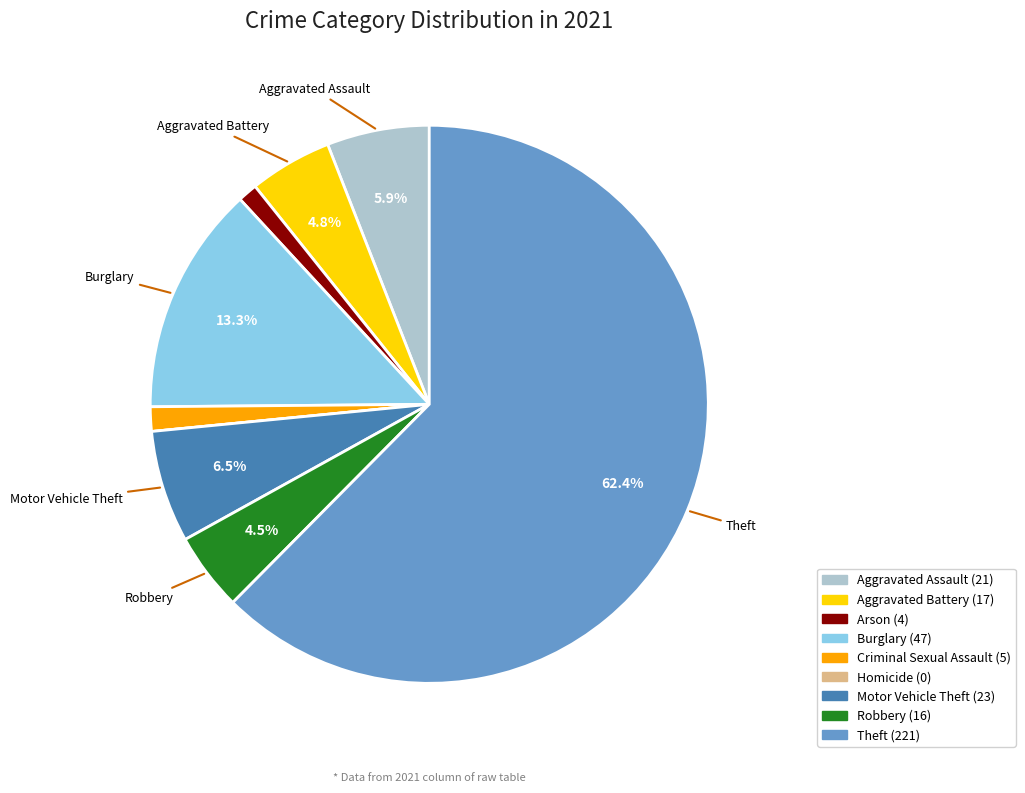

Is there a majority slice in this chart?

Yes